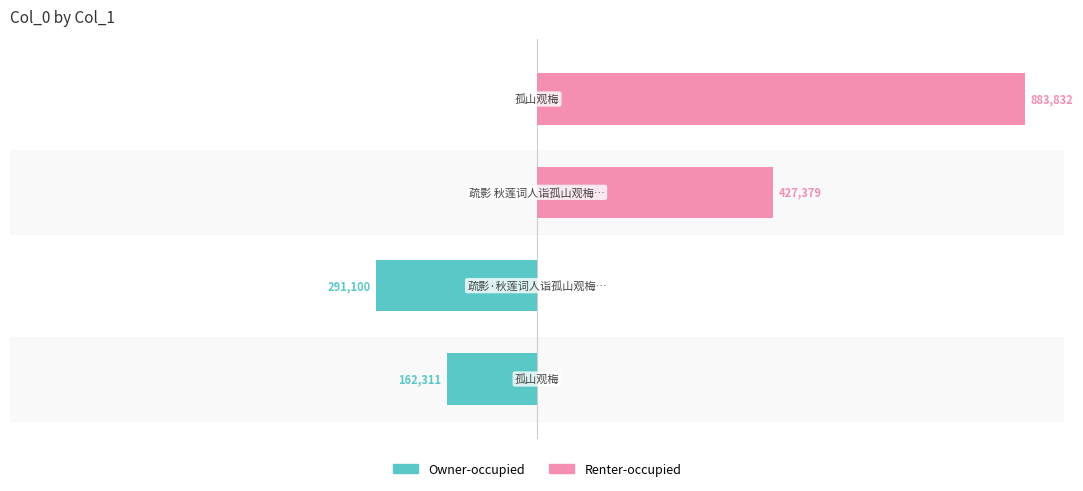

Rank the series by their average value, from lowest to highest.

Owner-occupied, Renter-occupied